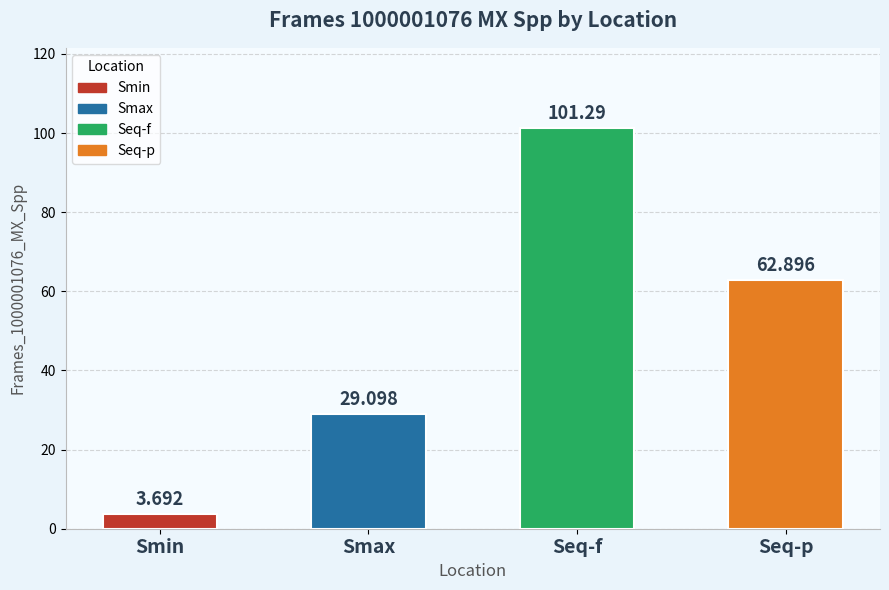

What is the change in value from Smin to Seq-f?

+97.6